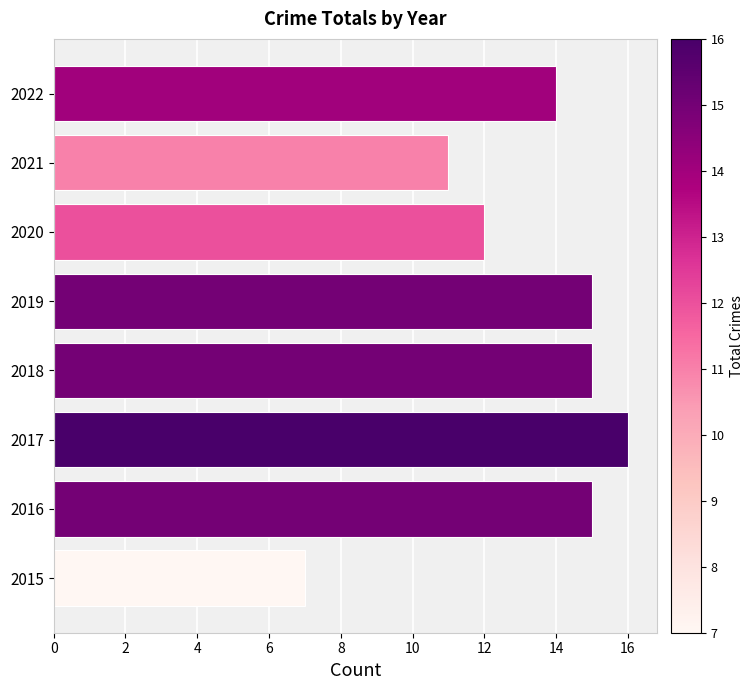

What is the smallest value displayed?

7